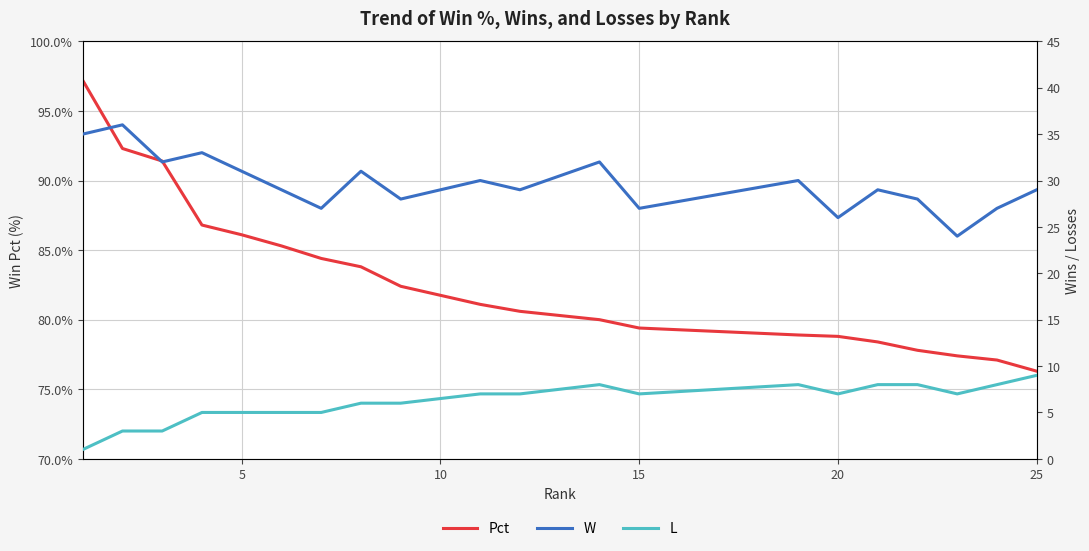

True or false: Pct has a value of 86.1 at 5.

True